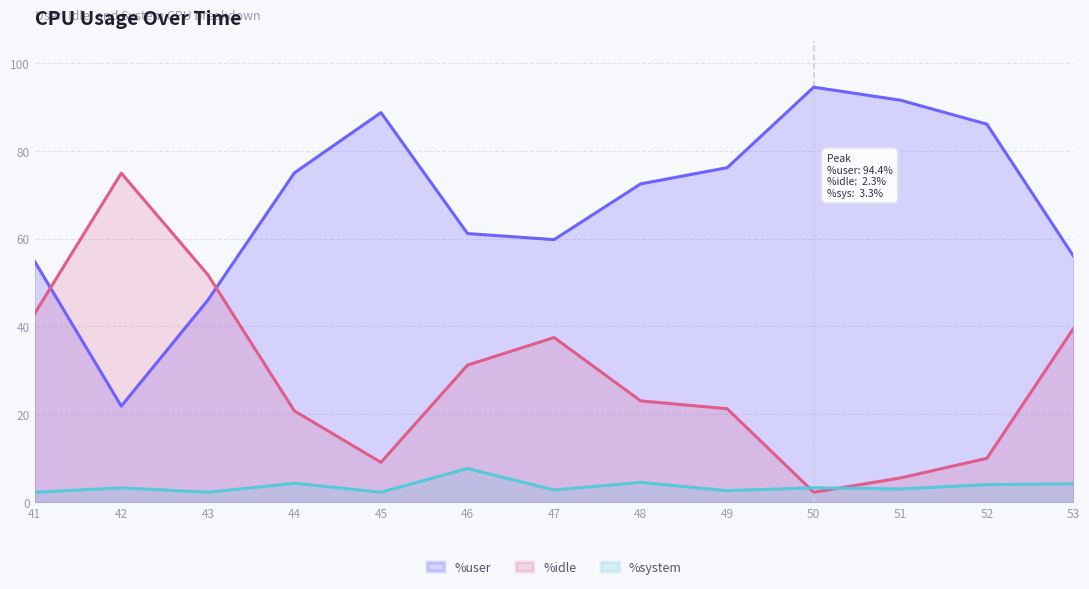

What is the sum of all %system values?

46.4